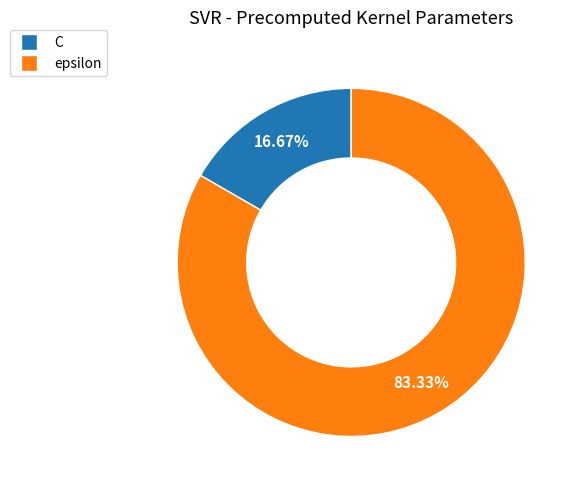

What is the ratio of the value at epsilon to the value at C?

5.0